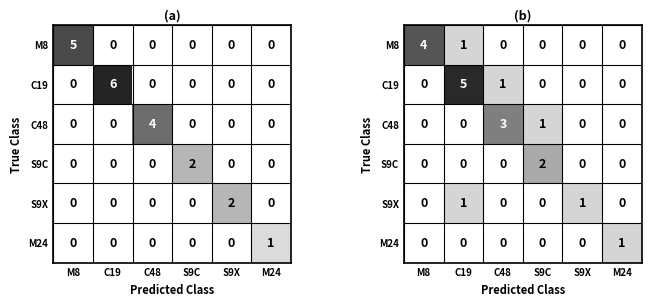

Is the value of M24 at M8 greater than the value of C48 at C19?

No